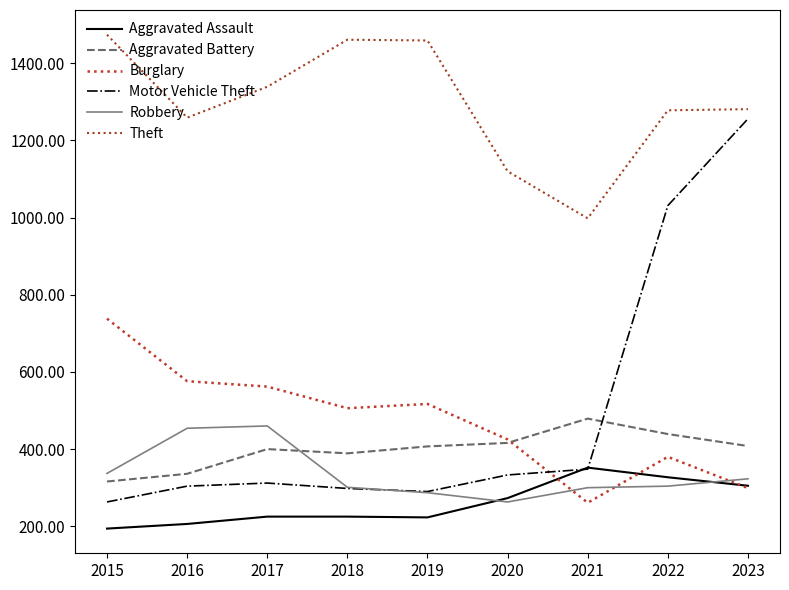

Rank the series by their maximum value, from highest to lowest.

Theft, Motor Vehicle Theft, Burglary, Aggravated Battery, Robbery, Aggravated Assault